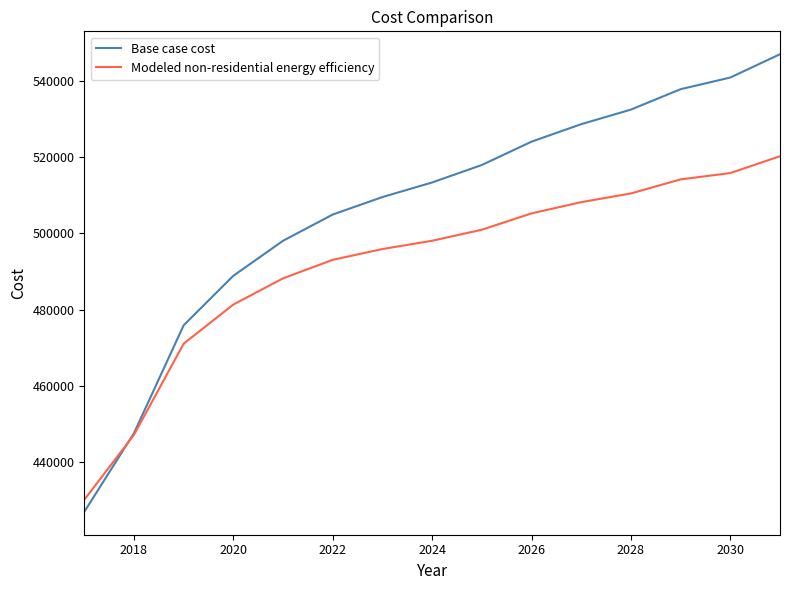

How many times do Base case cost and Modeled non-residential energy efficiency cross each other?

1